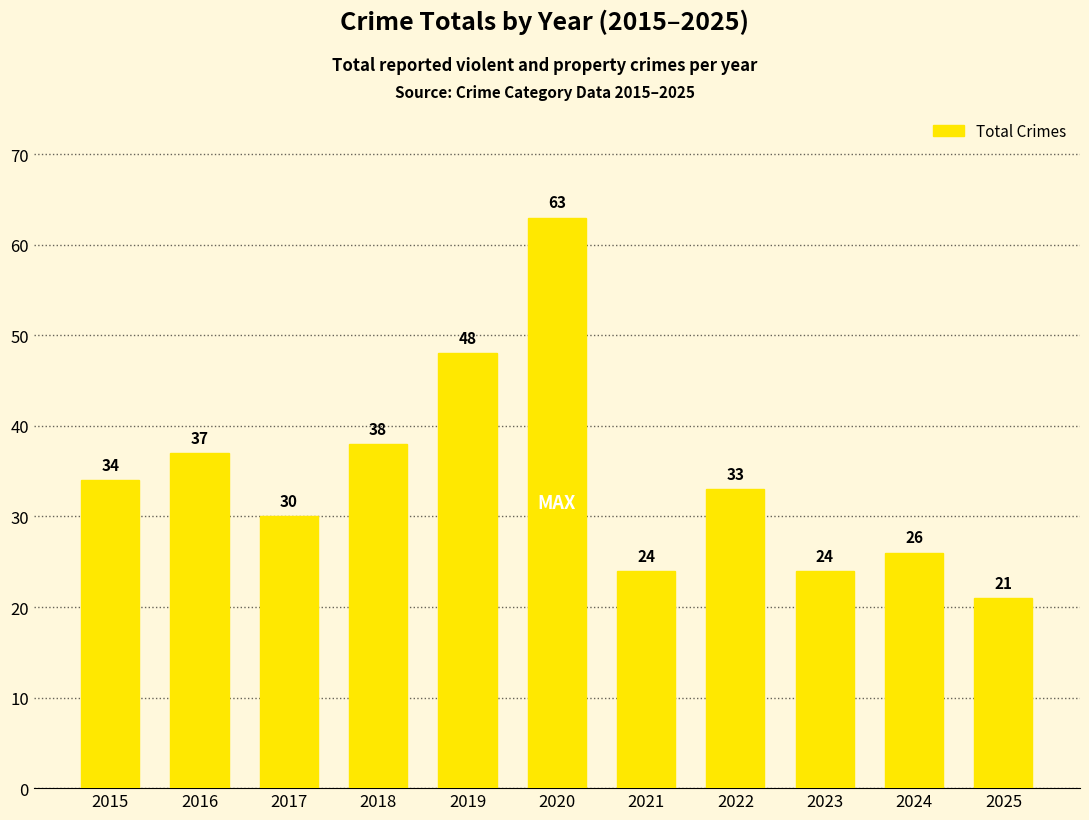

True or false: the data shows 26 at 2024.

True